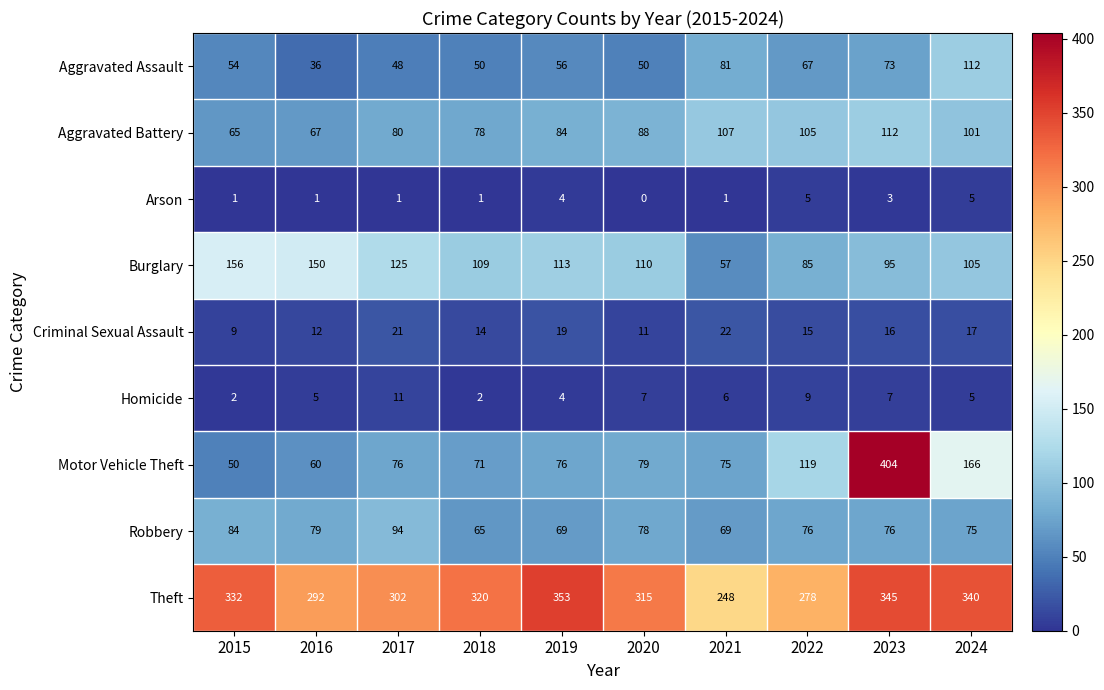

The Robbery series shows 65 at 2018. True or false?

True